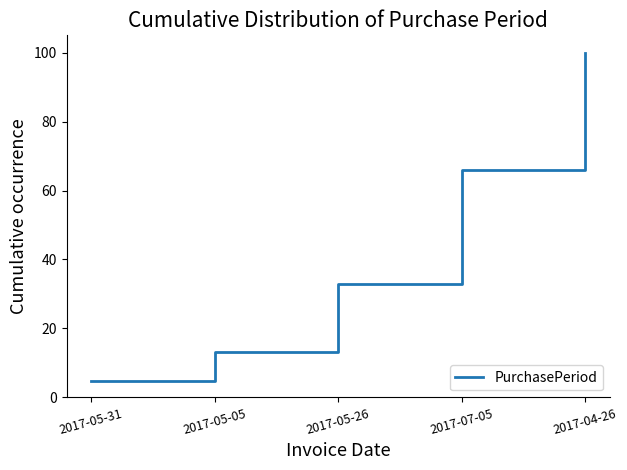

The chart shows a value of 152.5 at 2017-04-26. True or false?

False